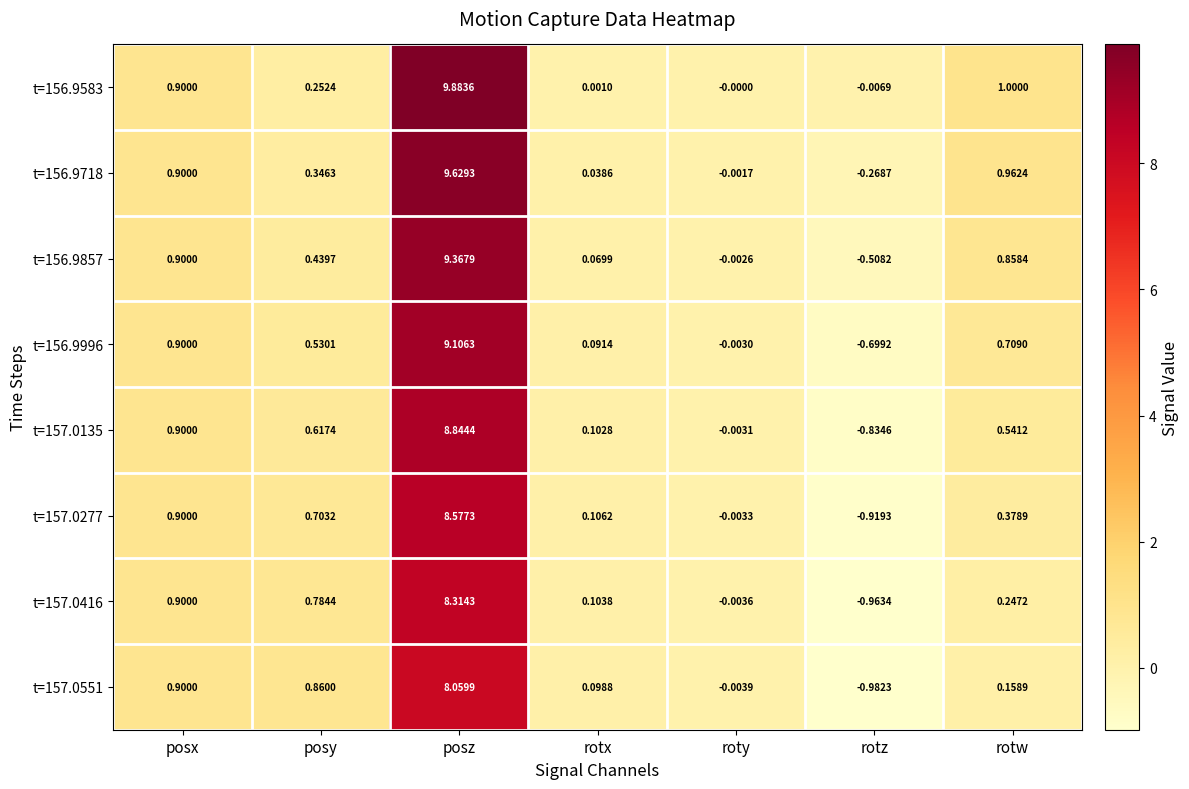

At which category is the sum across all series the highest?

posz